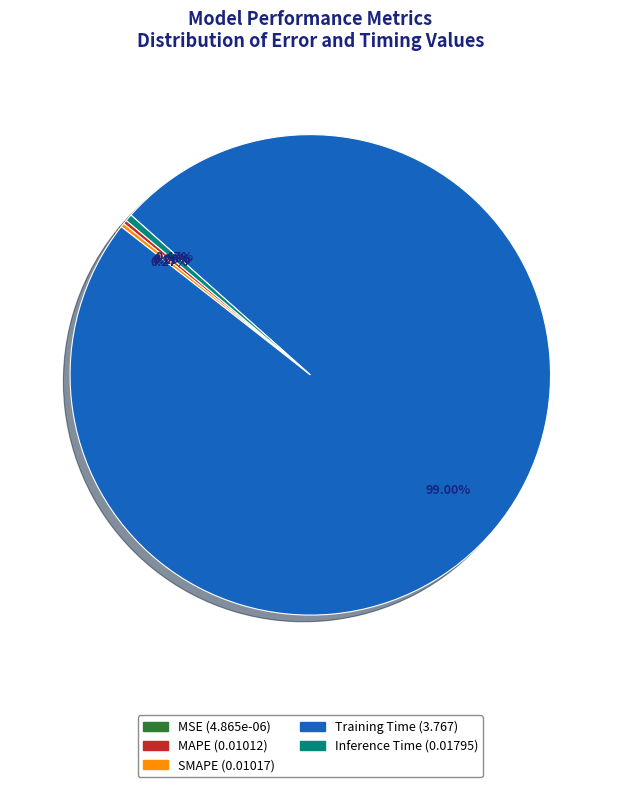

What is the largest slice in the pie chart?

Training Time